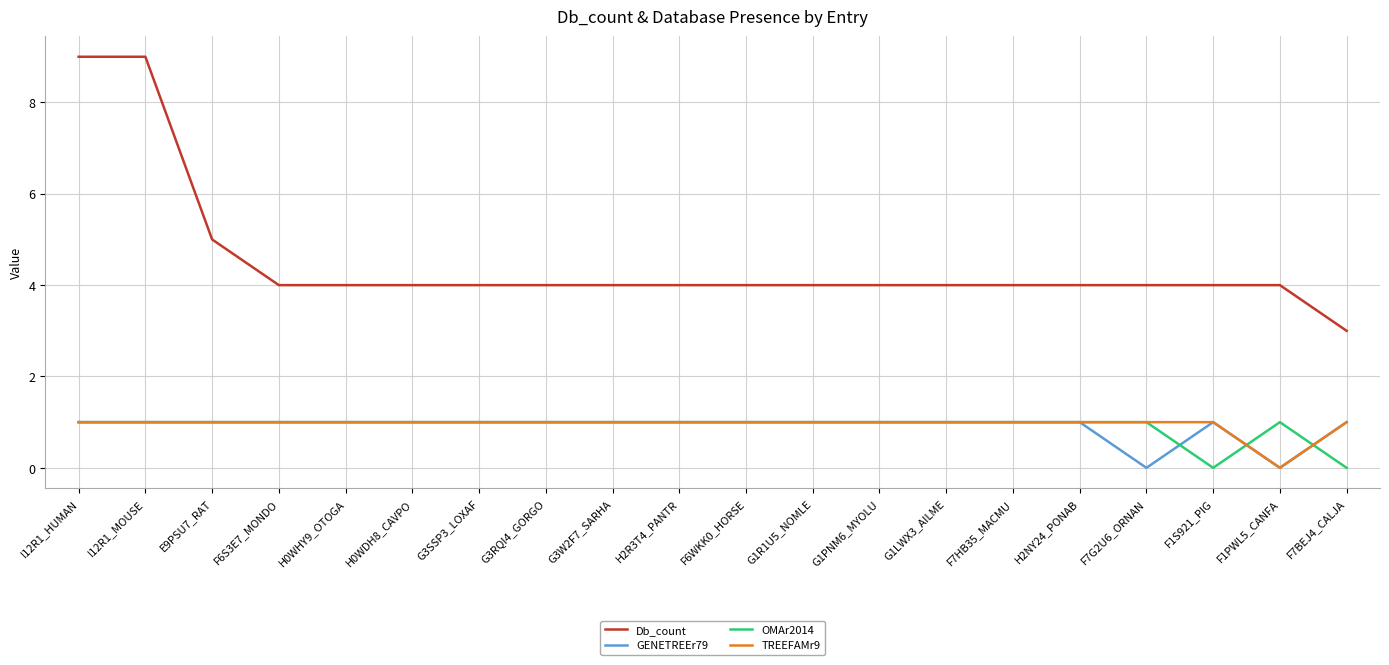

True or false: Db_count has a value of 4 at F1PWL5_CANFA.

True